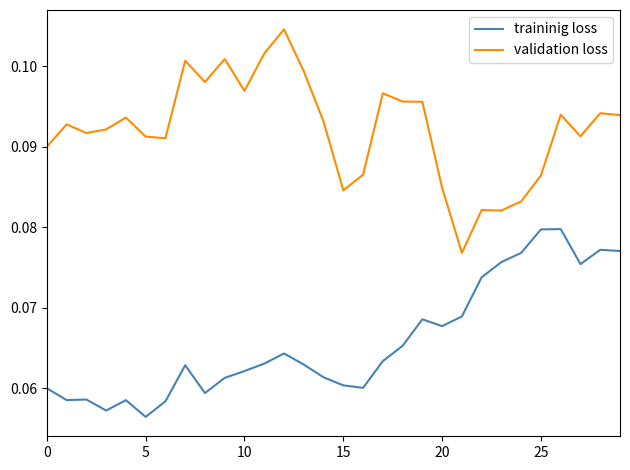

Rank the series by their maximum value, from lowest to highest.

traininig loss, validation loss